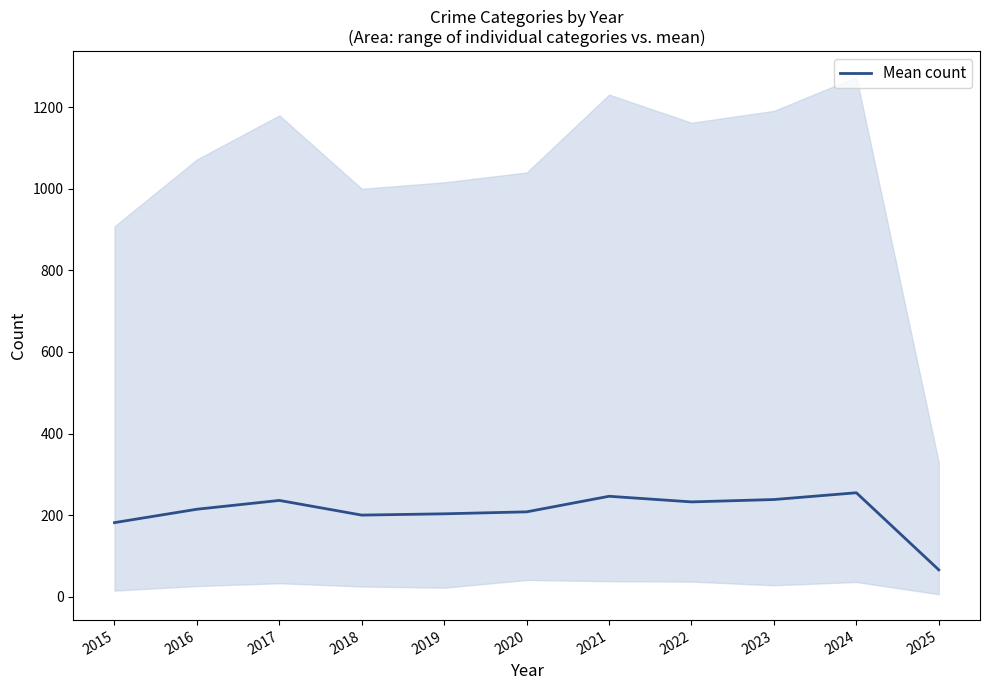

What is the approximate value at 2021?

246.2